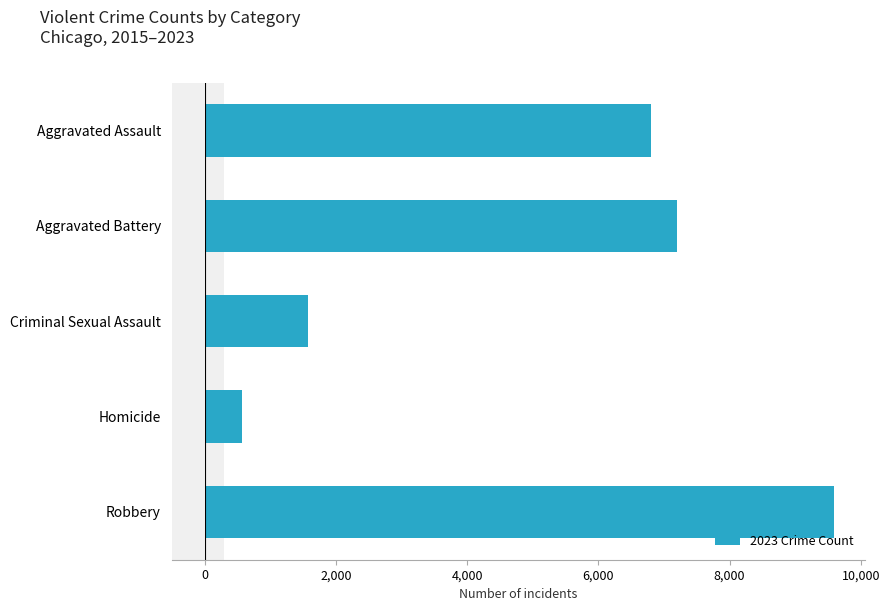

At which category does the chart reach its peak across all series?

Robbery